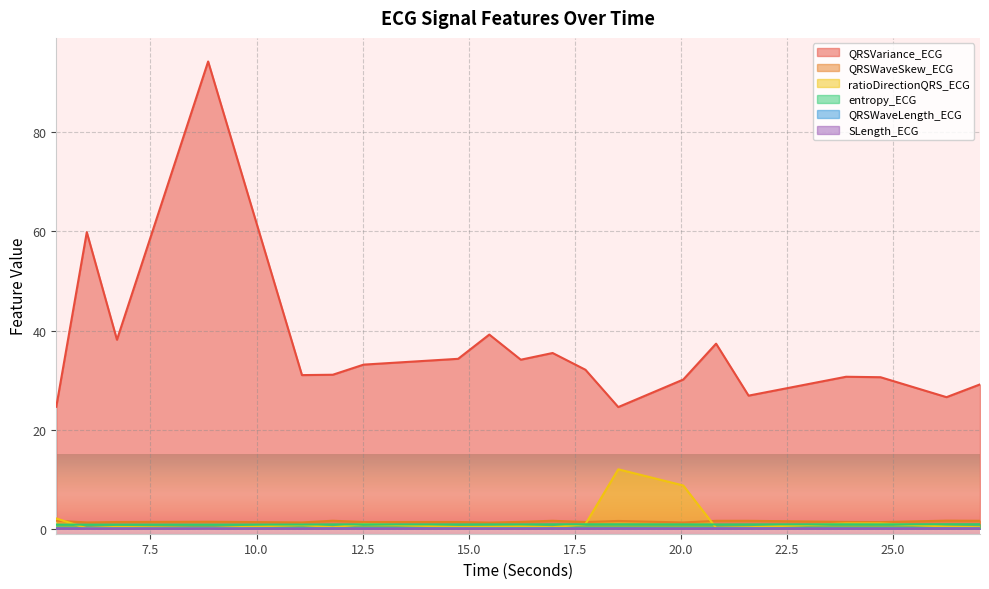

The value of SLength_ECG at 11.796875 is 0.0. True or false?

True